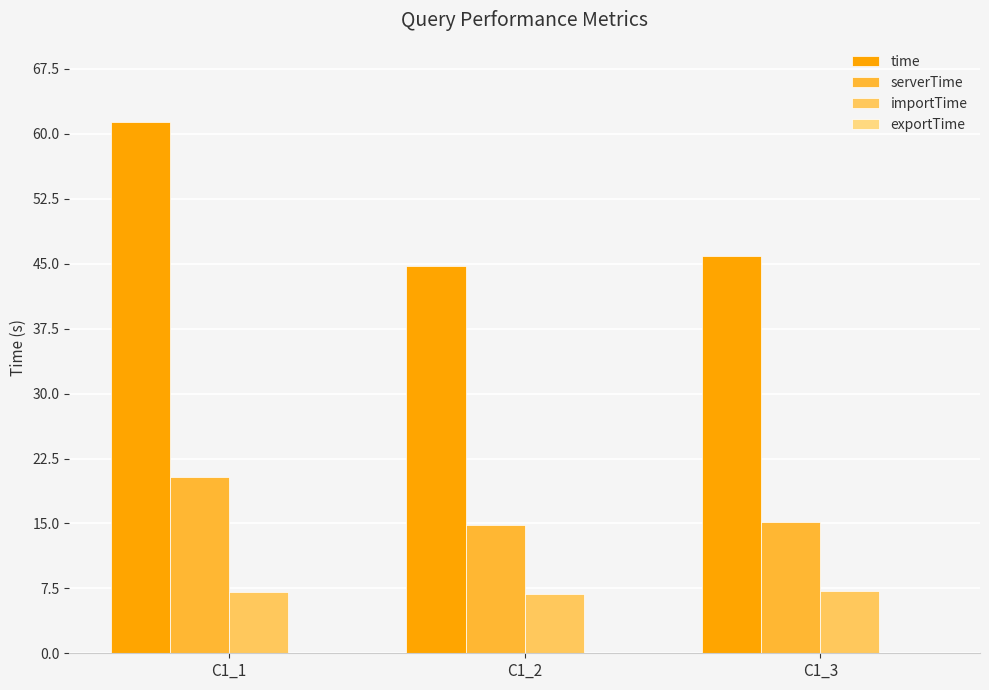

What is the value of the exportTime bar at the 2nd from the left?

0.1